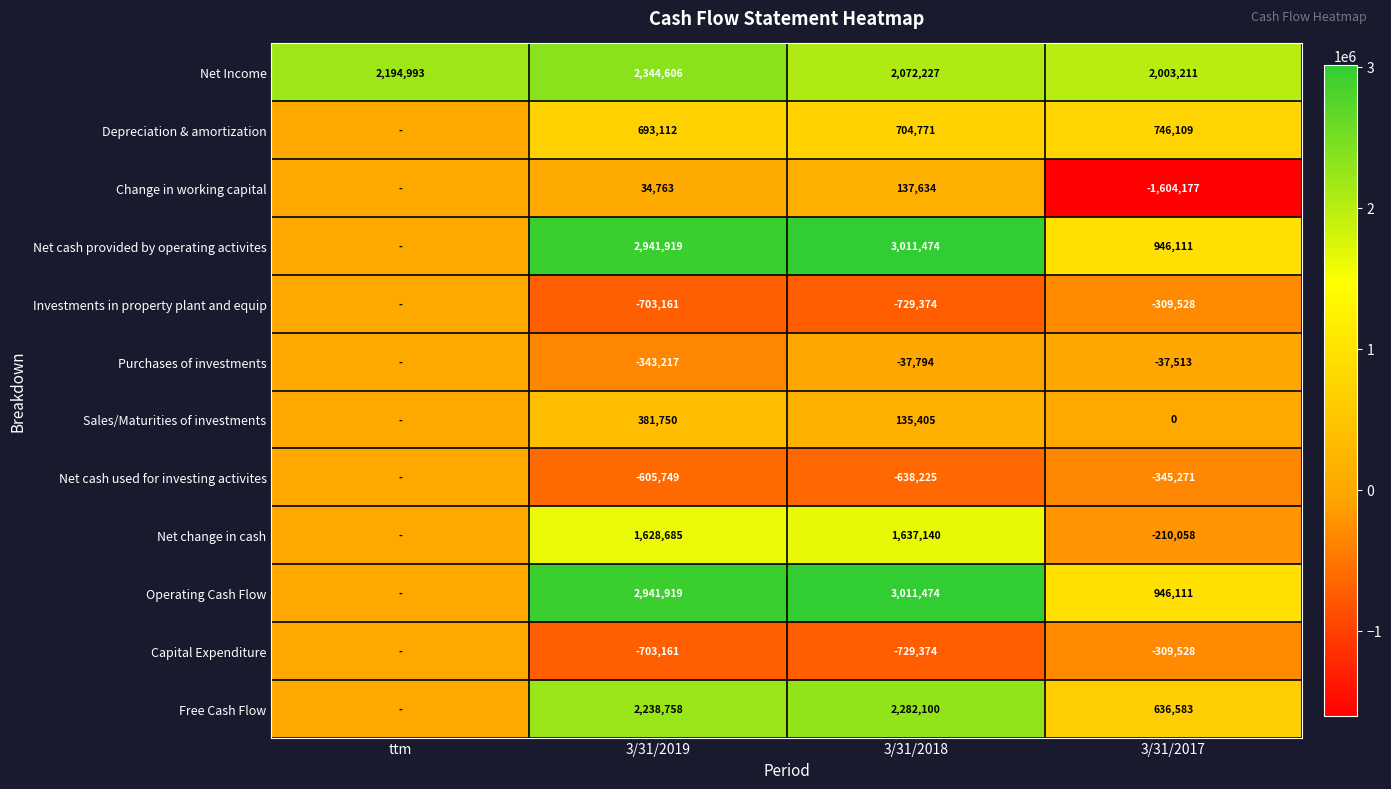

What is the total value across all series at 3/31/2019?

10850224